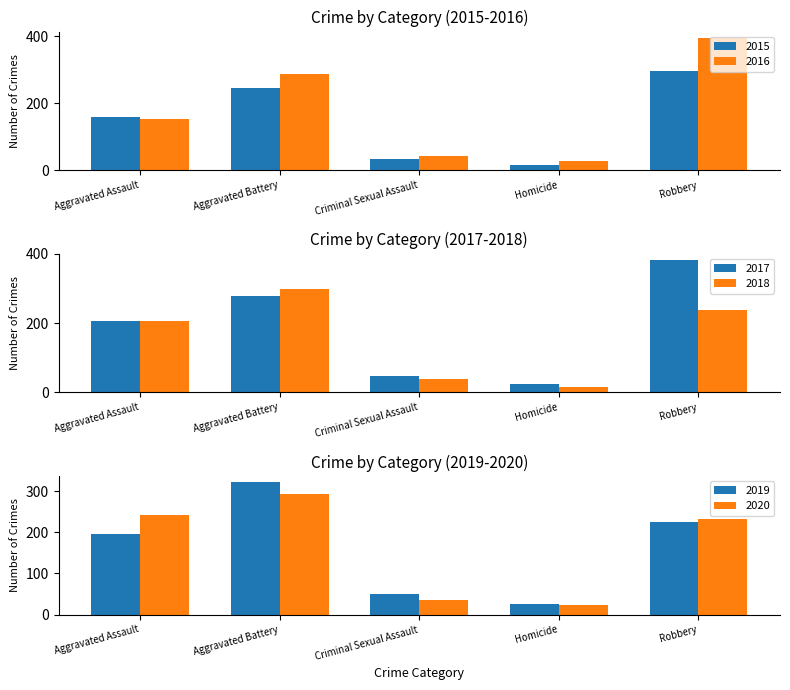

How many values in the 2018 series exceed 206?

2